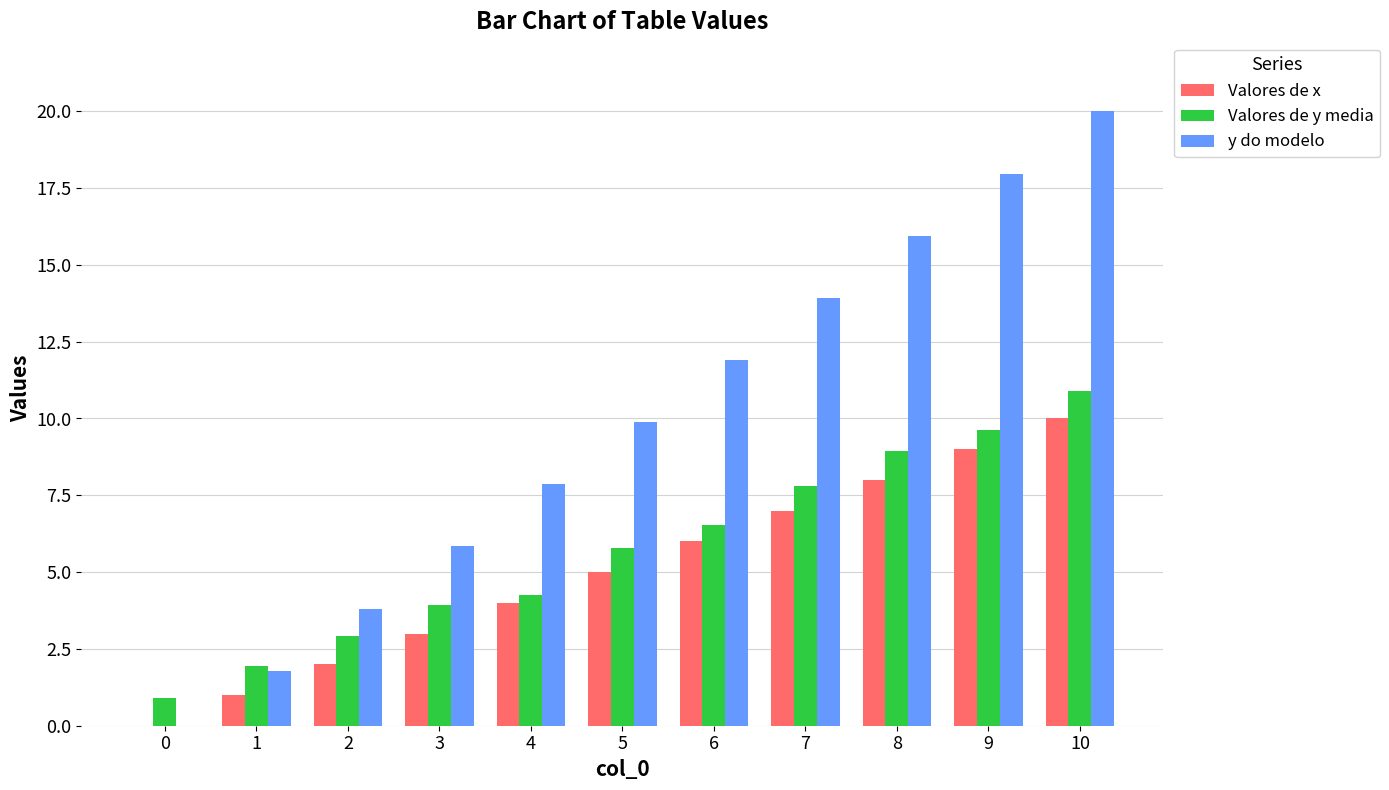

How many bars are there in total?

33